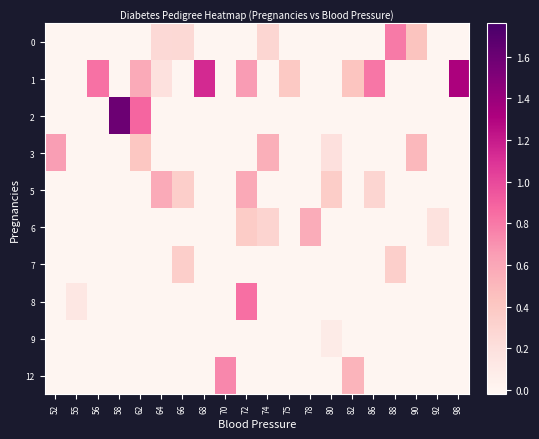

How many categories are shown in the chart?

20